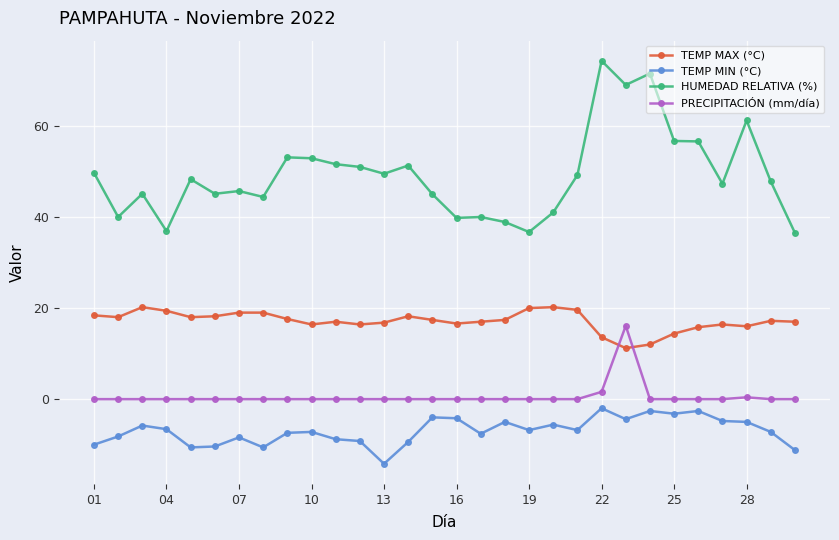

What are all the series names shown in the legend?

TEMP MAX (°C), TEMP MIN (°C), HUMEDAD RELATIVA (%), PRECIPITACIÓN (mm/día)